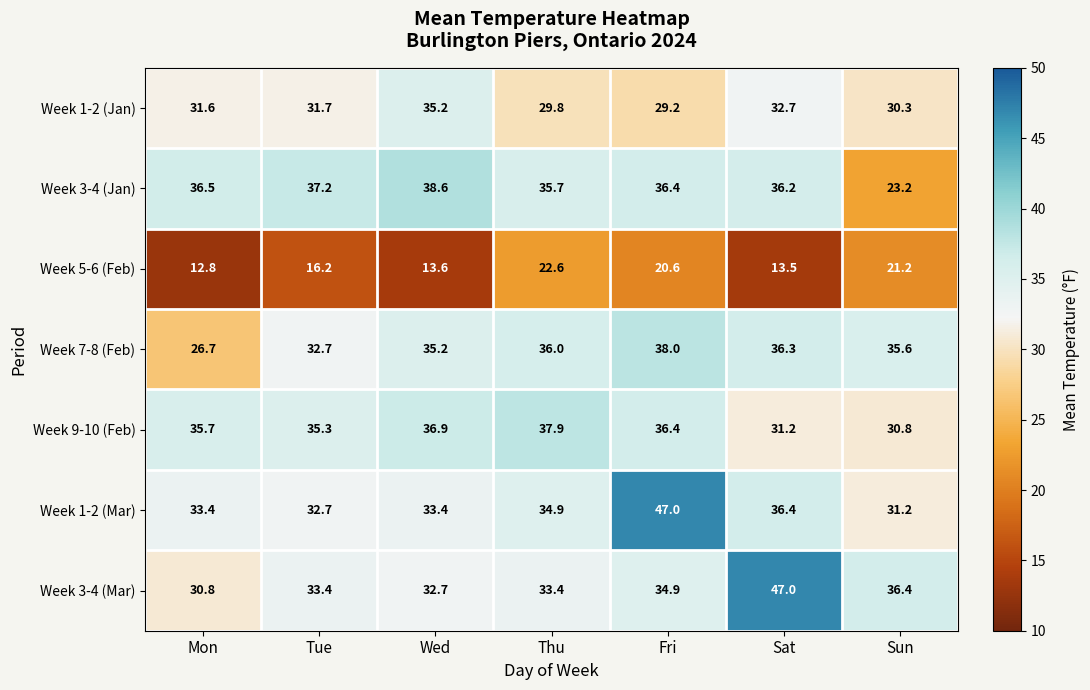

What is the minimum value shown in the chart?

12.8